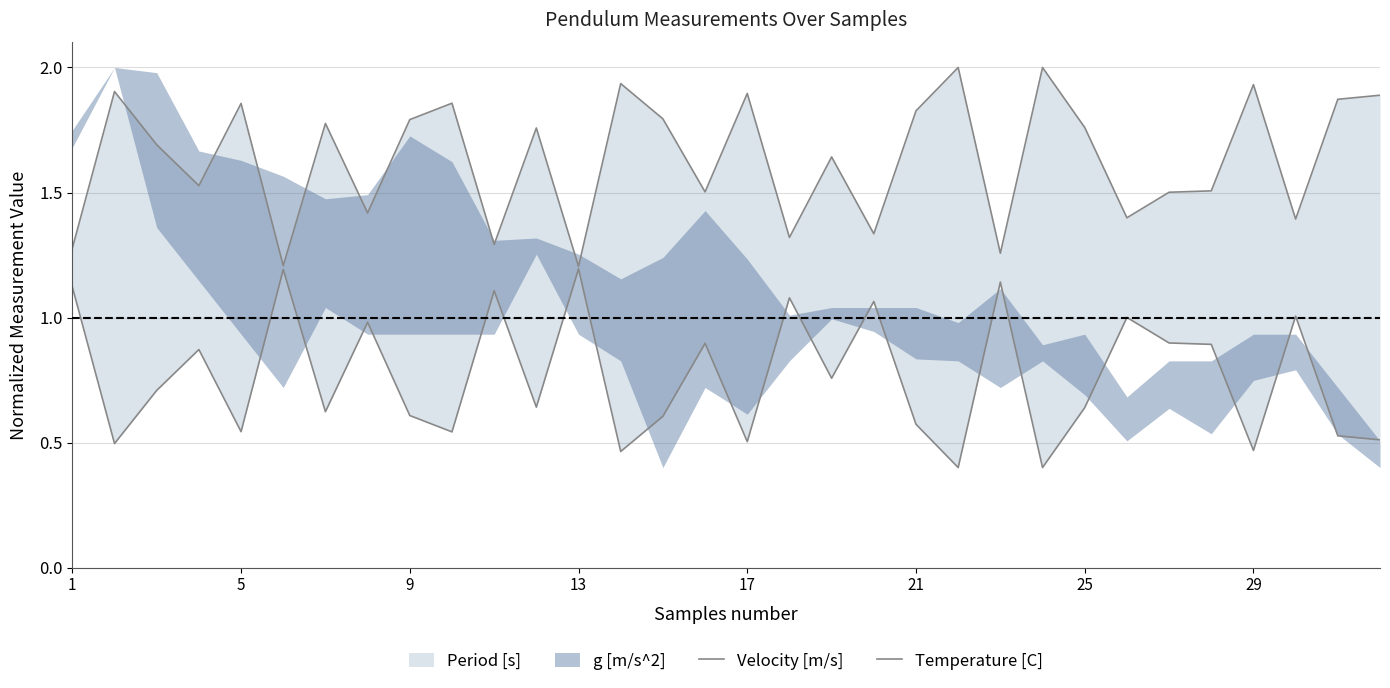

What is the total value across all series at 13?

2.4